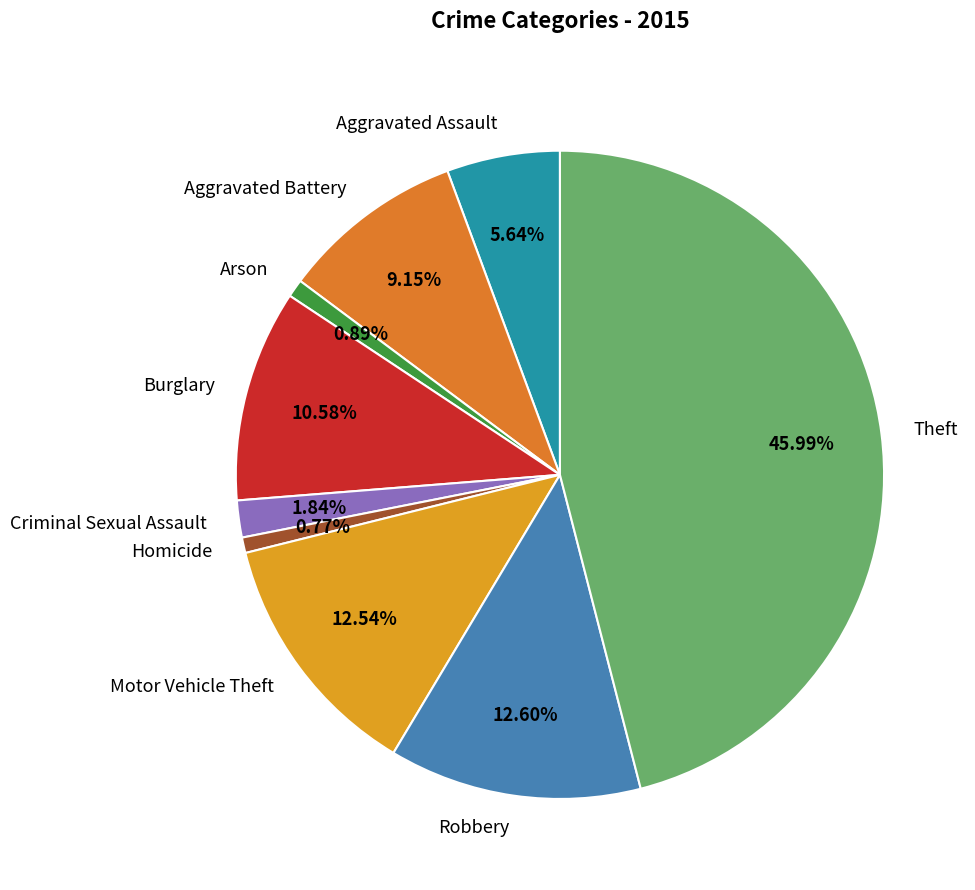

Does Theft account for over 50% of the chart?

No